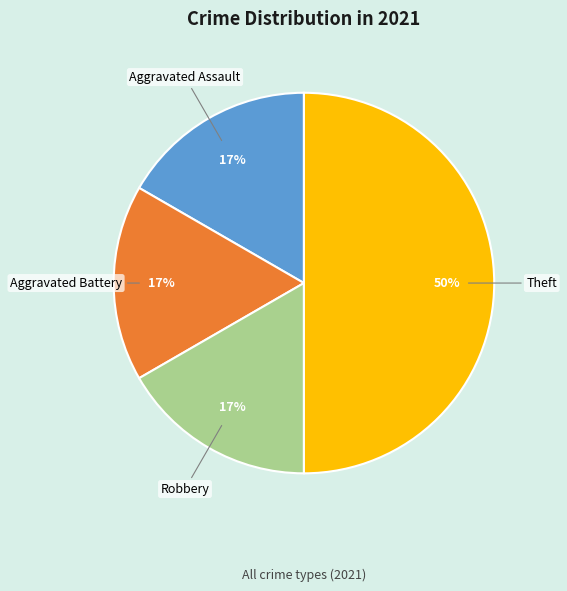

Is the sum of Robbery and Aggravated Battery greater than half?

No